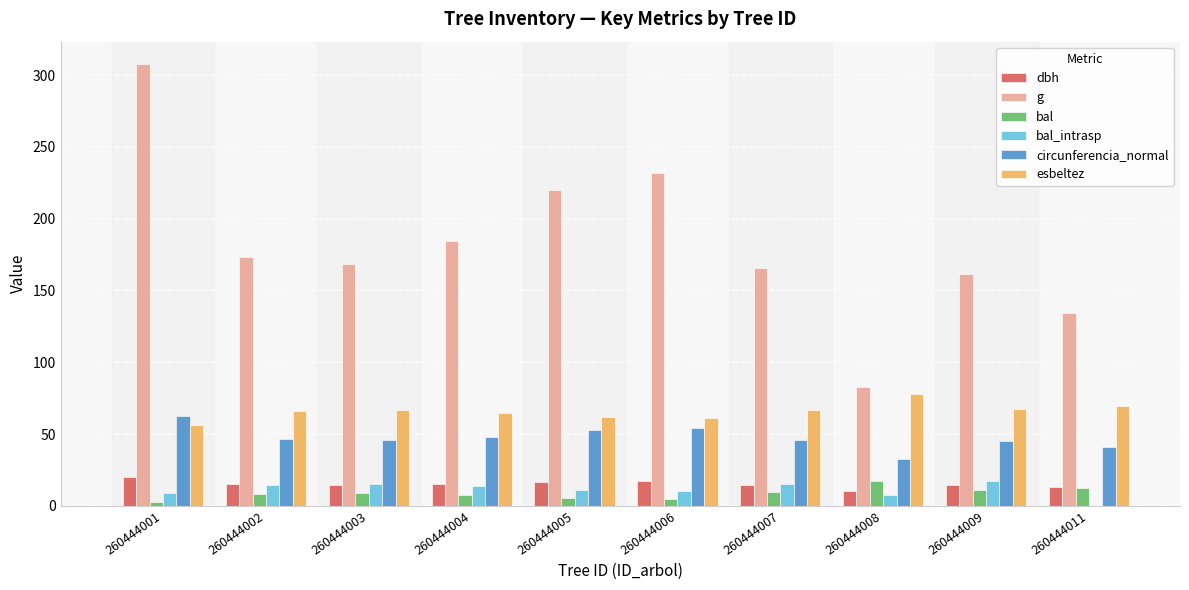

Which series has the widest spread of values?

g